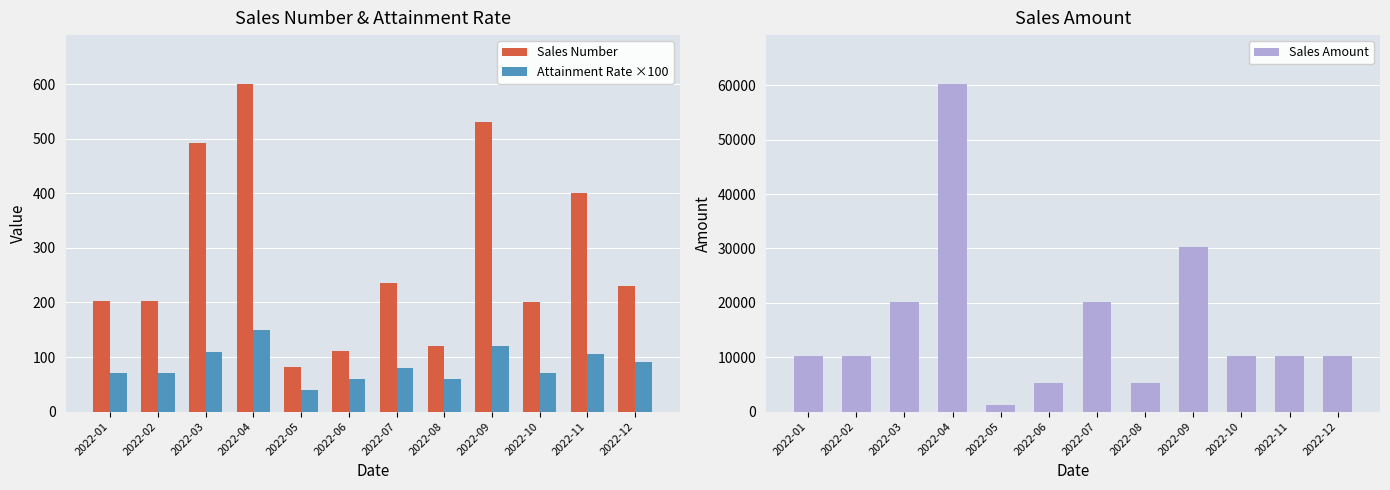

What is the difference between the maximum and minimum values in the Sales Number series?

518.0